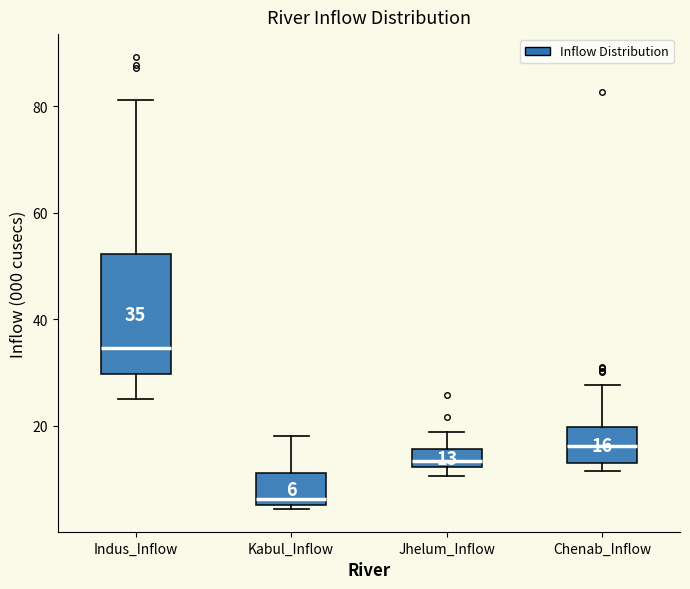

Which box's median line is the highest?

Indus_Inflow